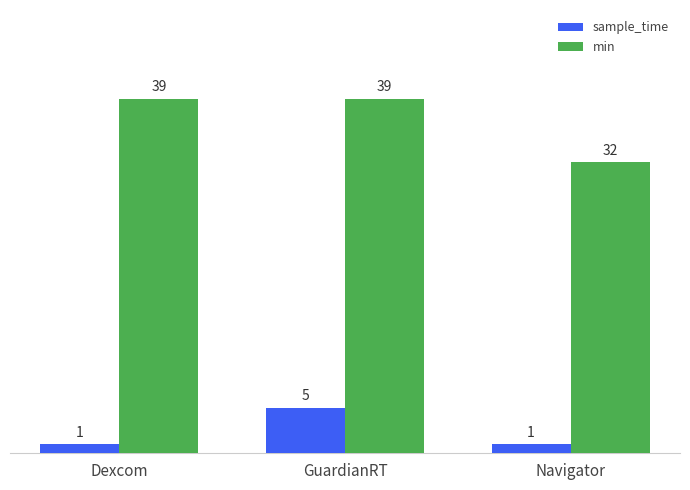

What is the lowest value of the sample_time series?

1